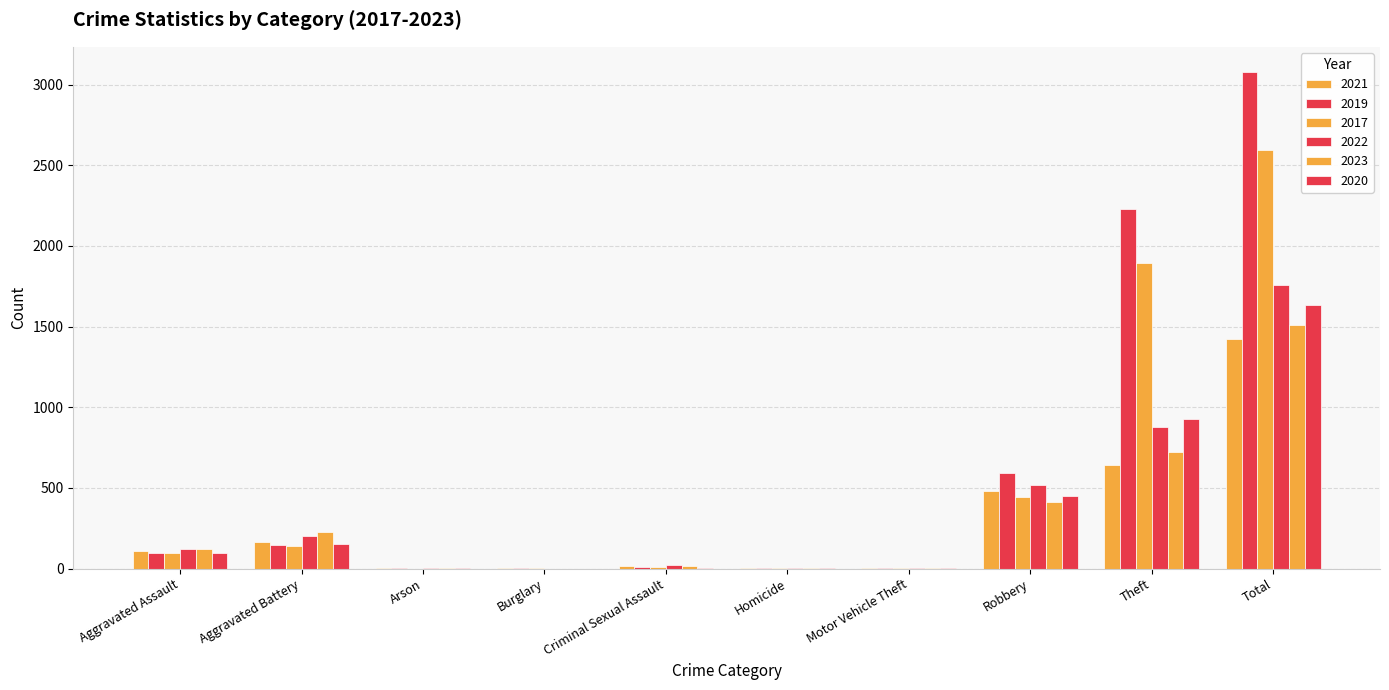

What is the label of the 3rd bar from the left?

Arson